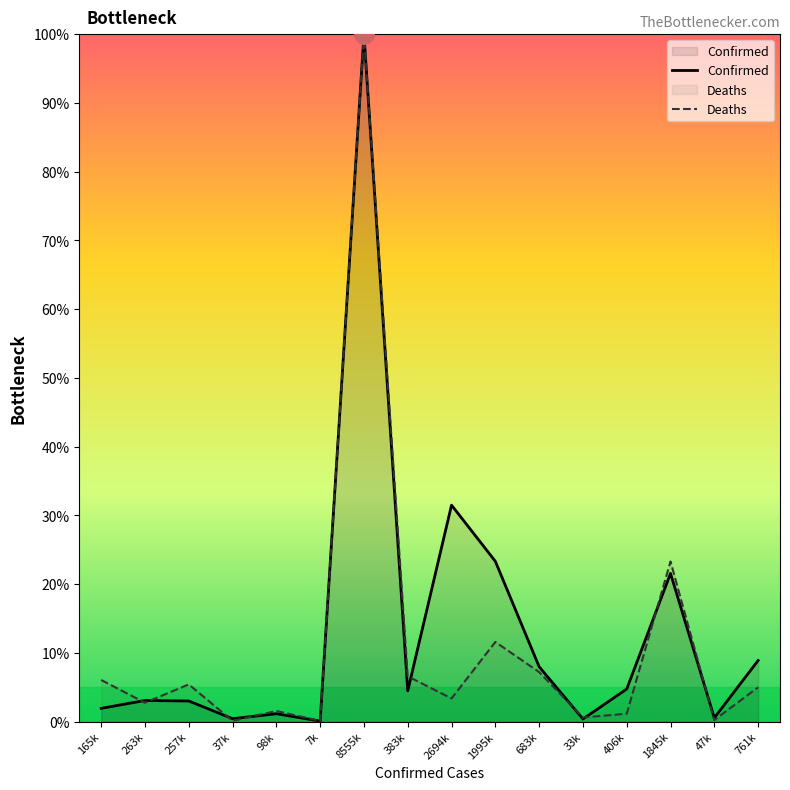

The Confirmed series shows 4.7 at 406k. True or false?

True